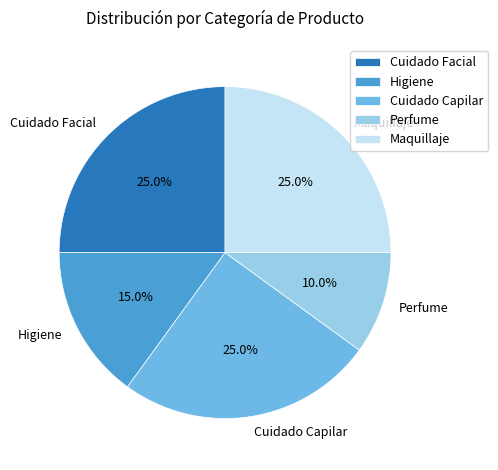

What percentage is the Higiene slice, to the nearest percent?

15%